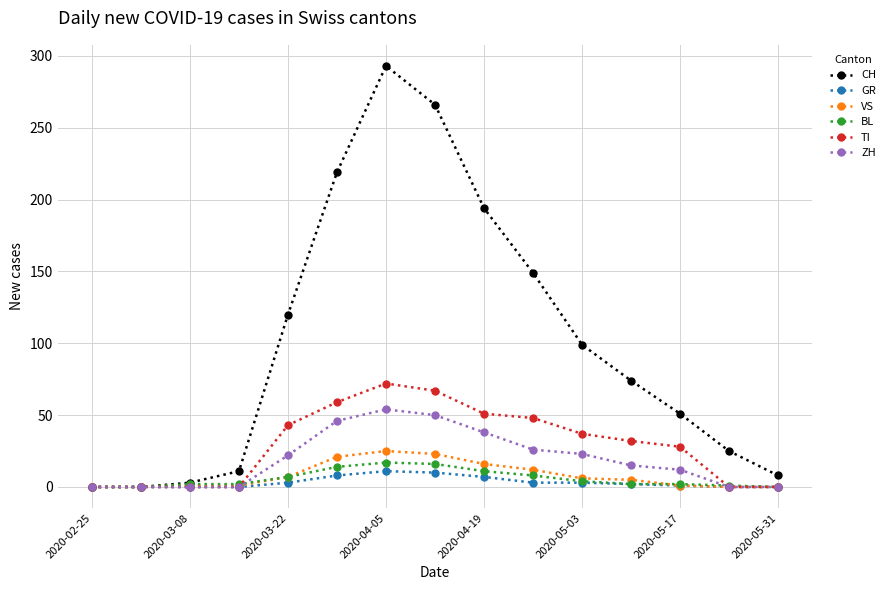

True or false: CH has more than 0 interior local peaks.

True